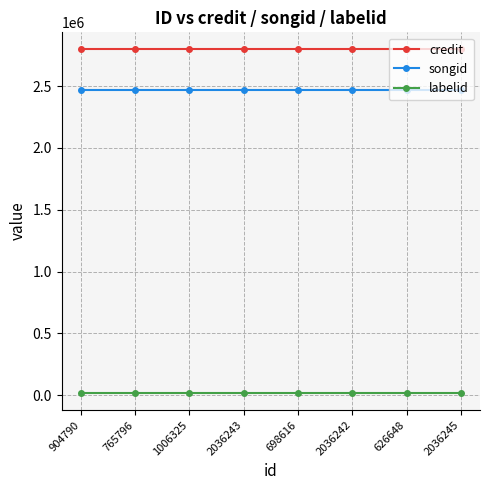

Rank the series by their maximum value, from lowest to highest.

labelid, songid, credit